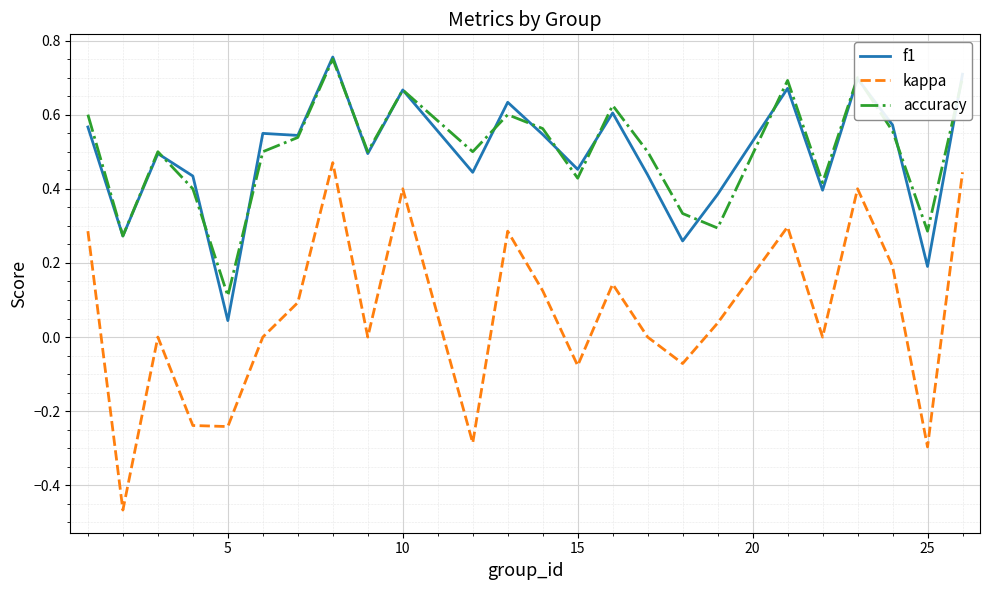

True or false: f1 and kappa intersect in this chart.

False